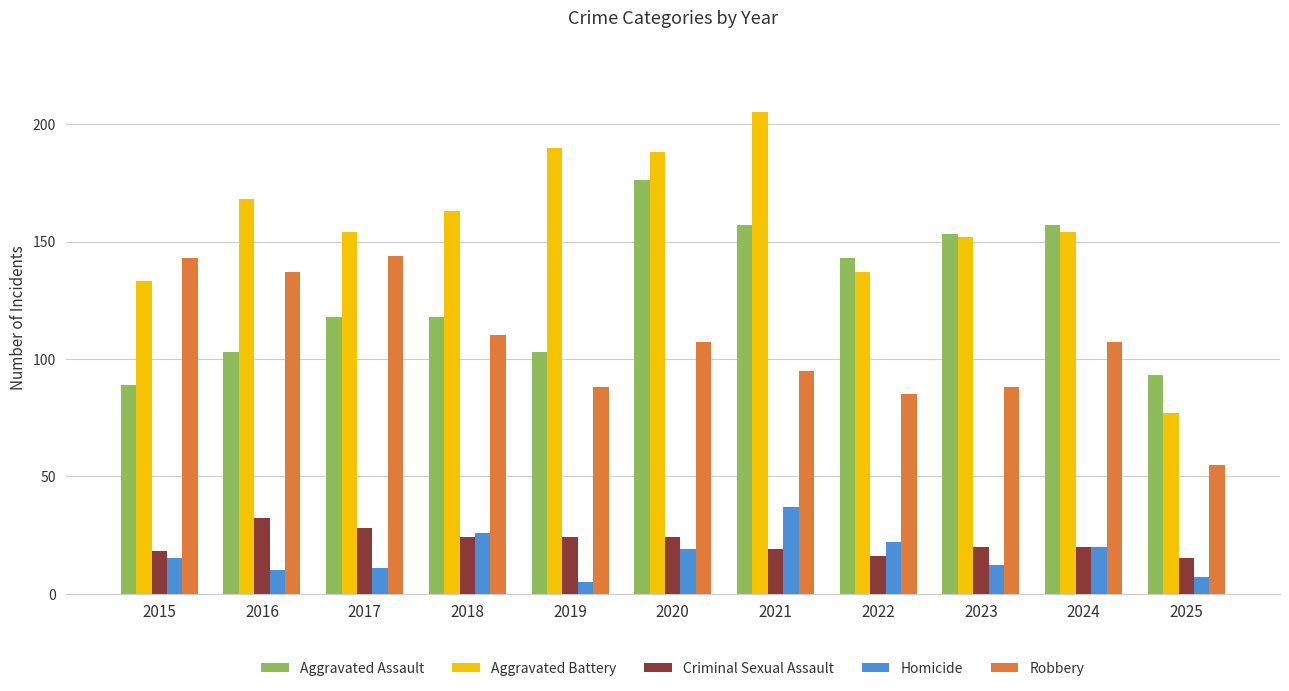

Rank the series by their maximum value, from highest to lowest.

Aggravated Battery, Aggravated Assault, Robbery, Homicide, Criminal Sexual Assault